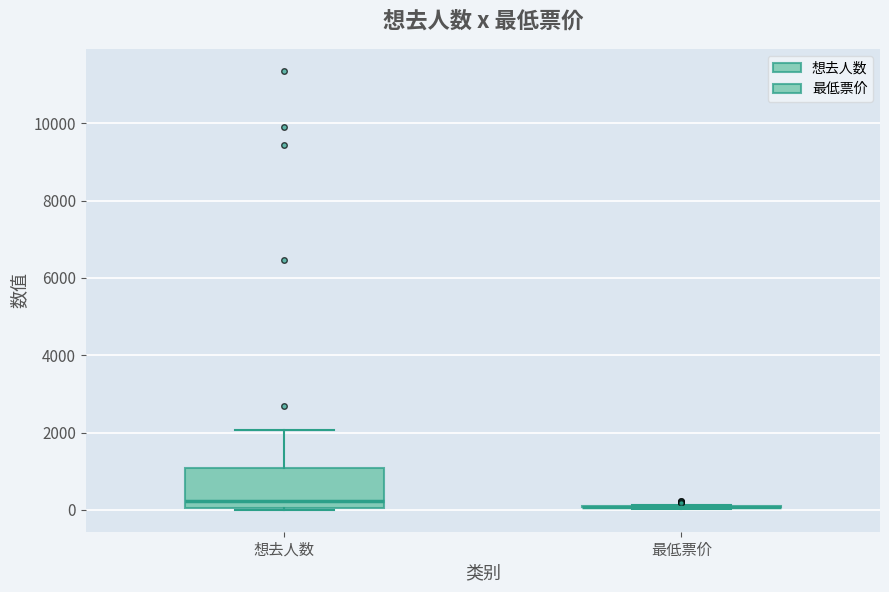

Reading left to right, transcribe this box plot: for each box, give where its median line is, the range the box spans, and where its two whiskers end, as read against the y-axis. The values are not printed on the chart, so give them approximately, as read against the axis.

想去人数: median 200, box 0 to 1000, whiskers 0 to 2000
最低票价: box collapsed to a line at 0, whiskers 0 to 200